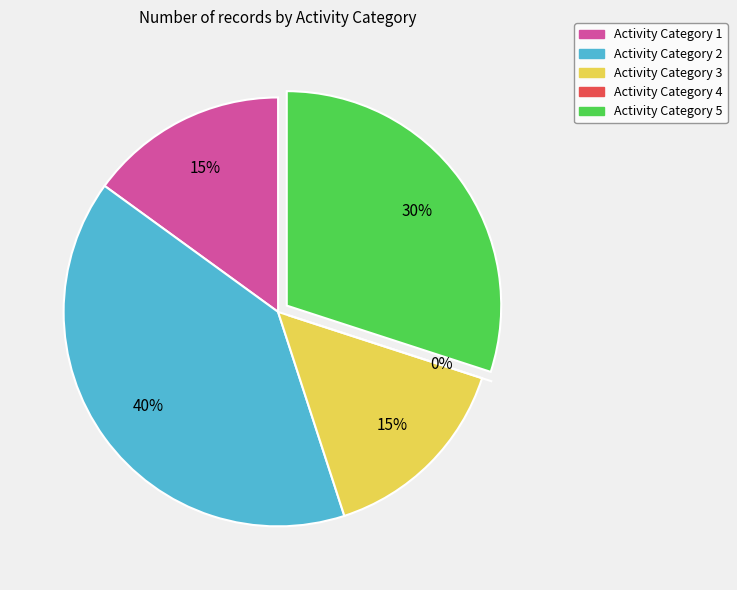

Which category has the biggest portion of the pie?

Activity Category 2